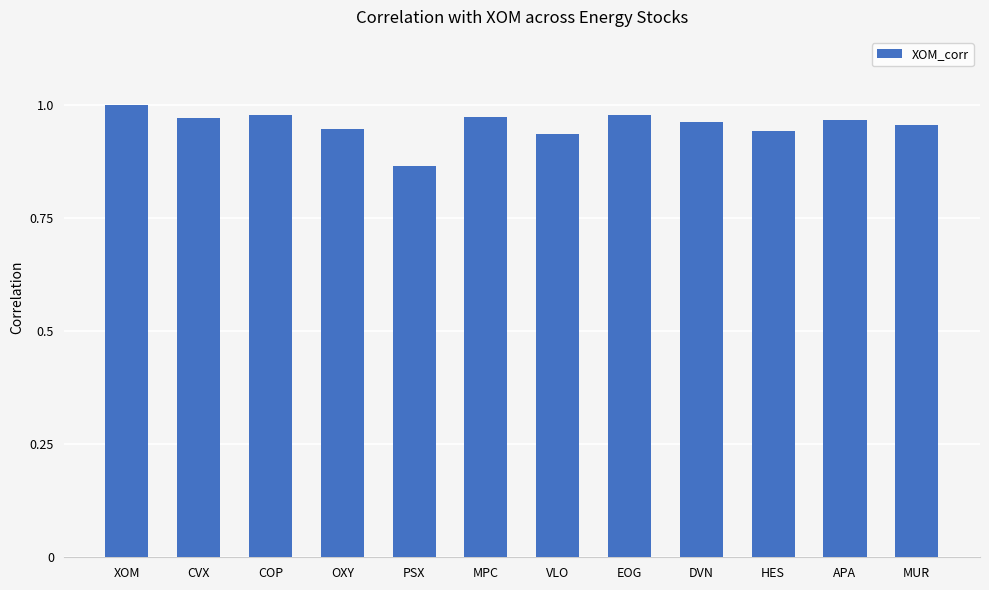

What position from the right is DVN?

4